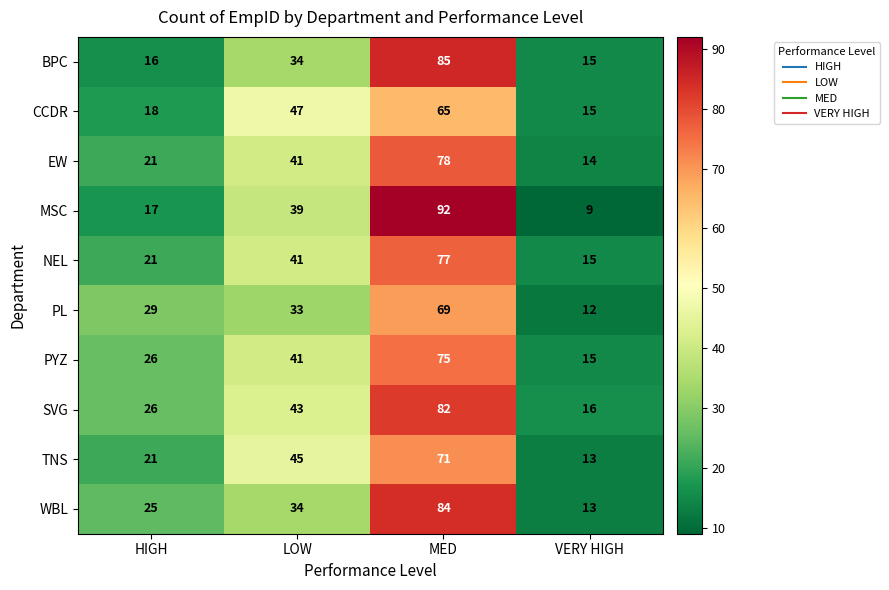

At how many categories does at least one series exceed 63?

1